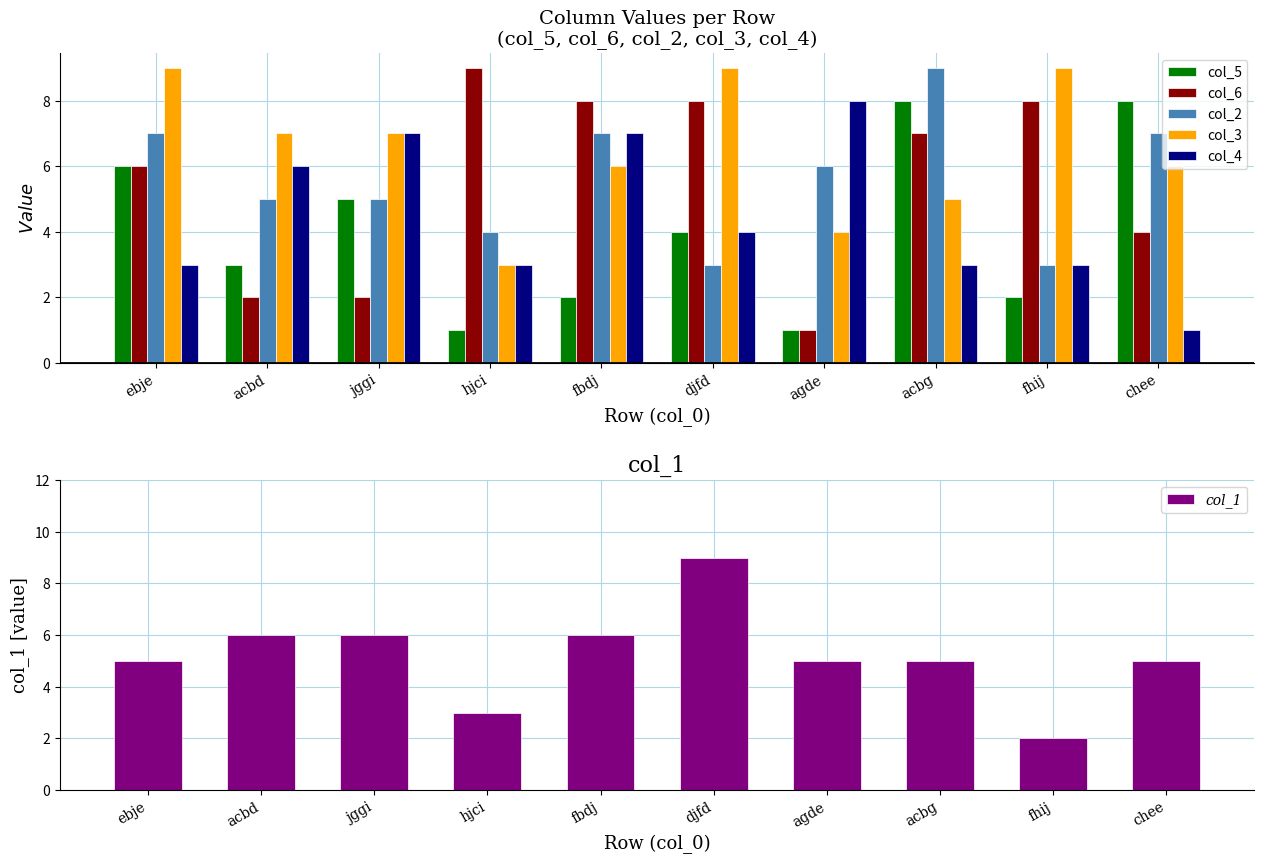

What is the label of the 1st bar from the left?

ebje